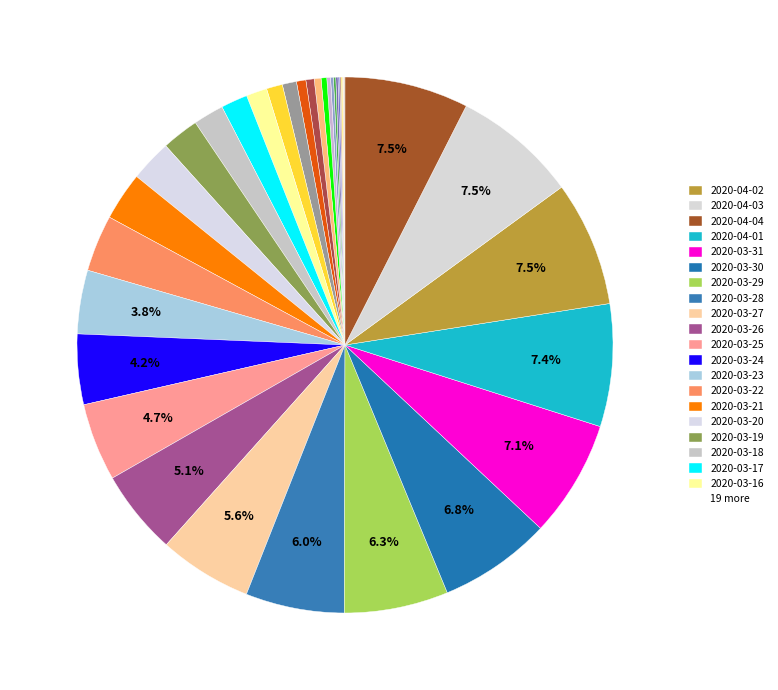

Which category has the biggest portion of the pie?

2020-04-02